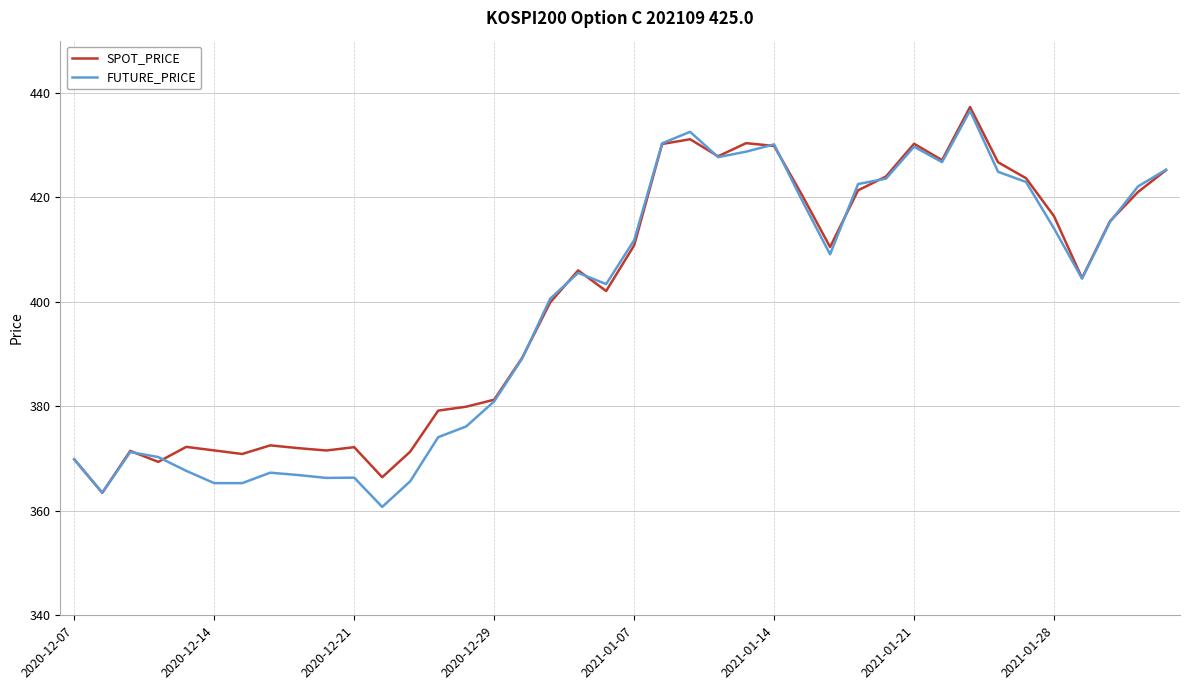

True or false: FUTURE_PRICE has more than 1 points higher than both neighbors.

True